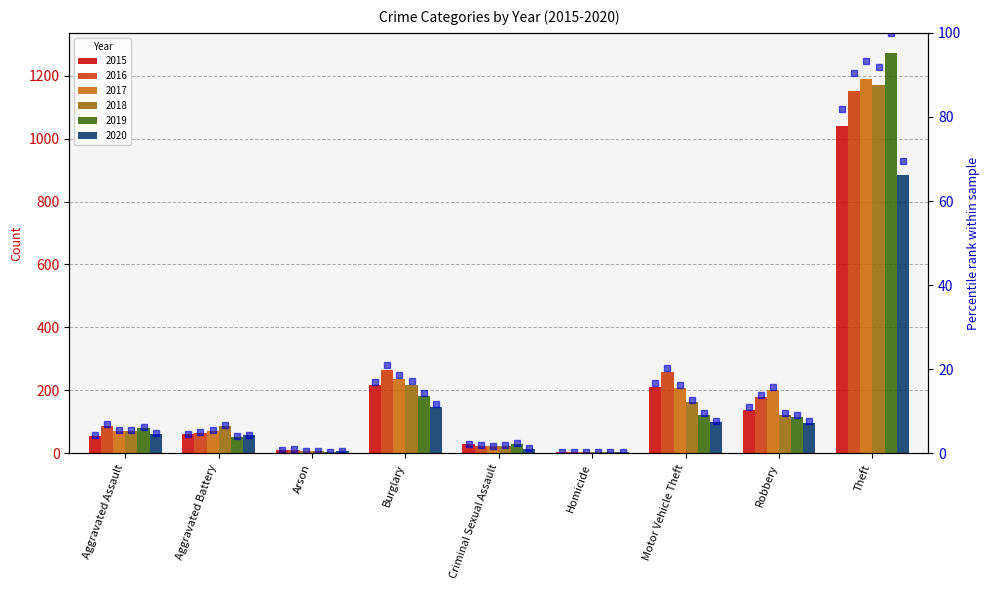

What is the change in value from Homicide to Theft?

+81.4